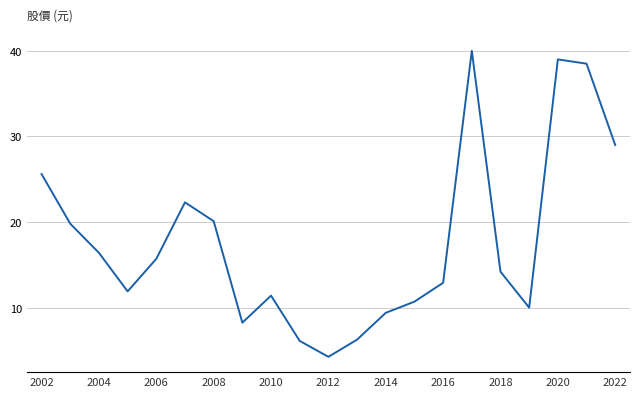

What is the greatest value displayed?

40.0